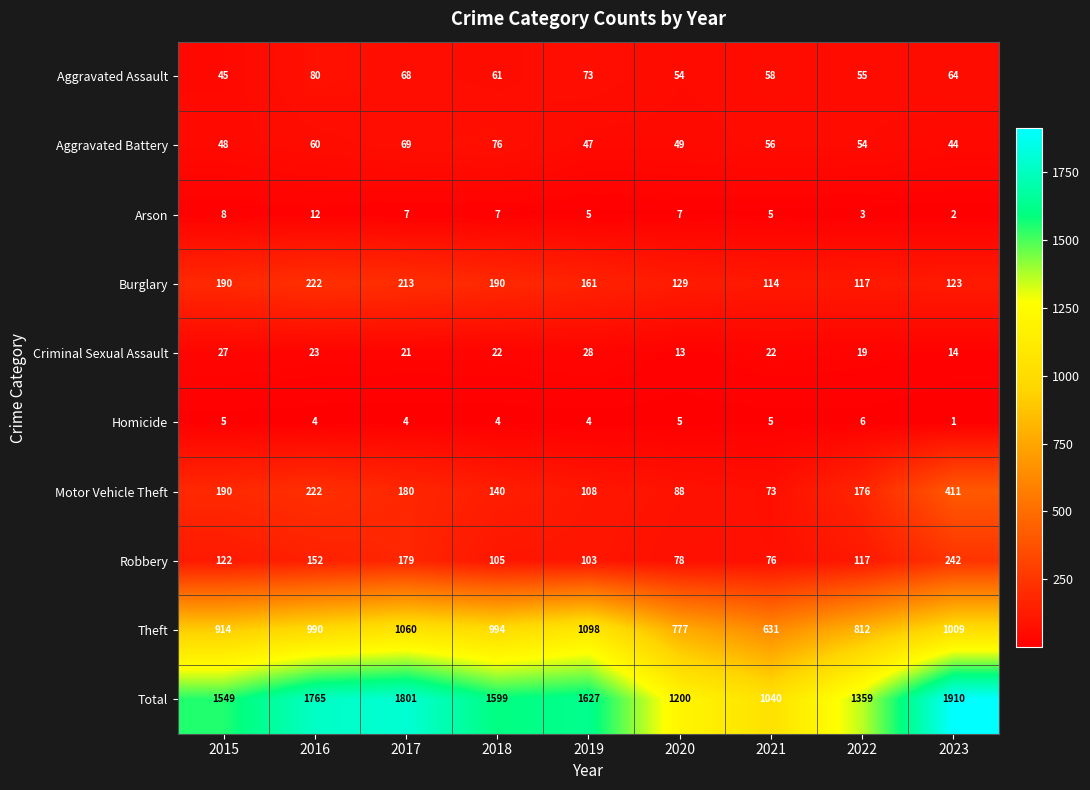

What is the sum of the Theft values at 2021 and 2023?

1640